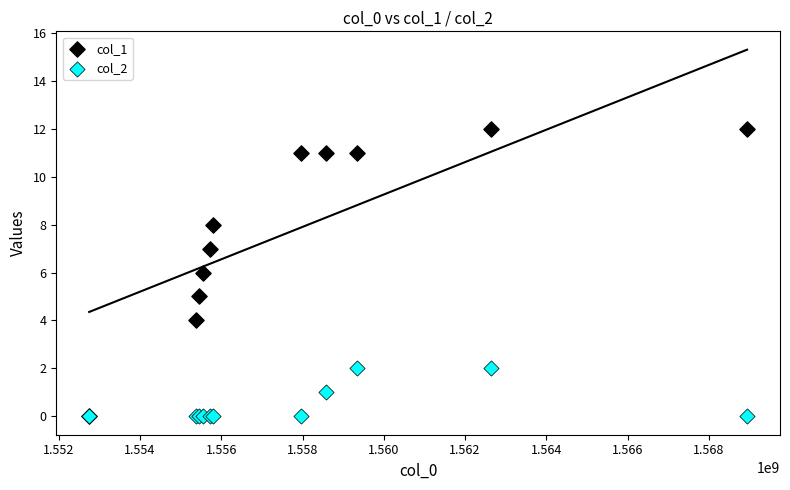

What are all the series names shown in the legend?

col_1, col_2